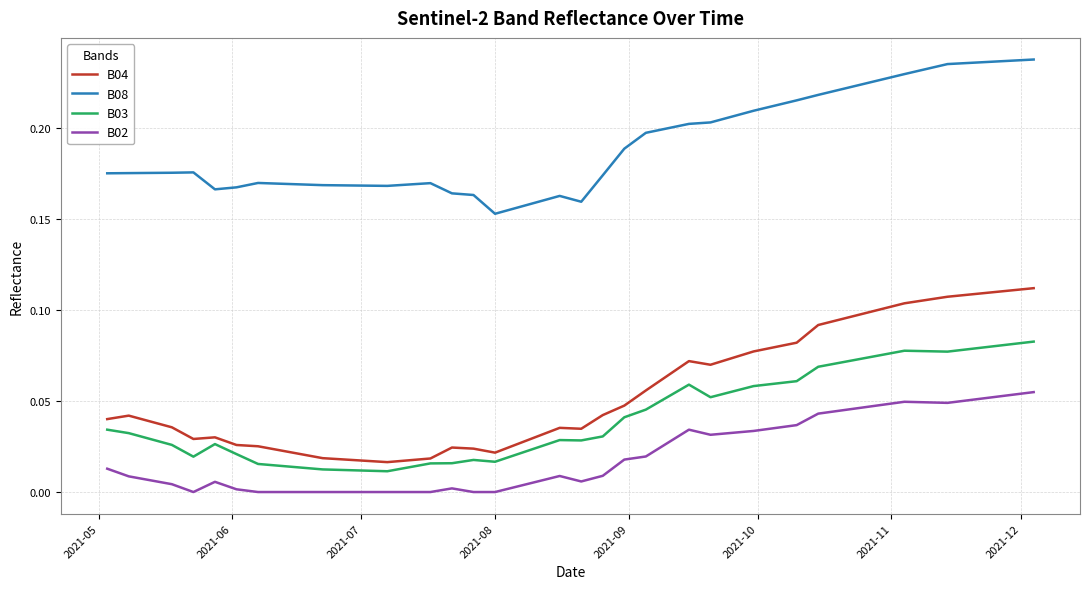

Which series has the widest spread of values?

B04